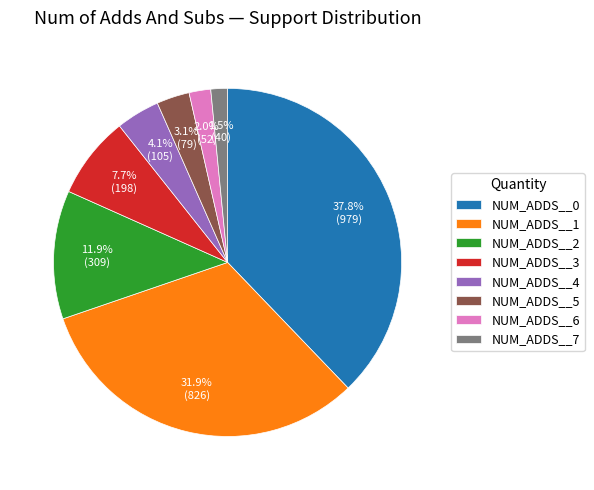

Which category has the biggest portion of the pie?

NUM_ADDS__0